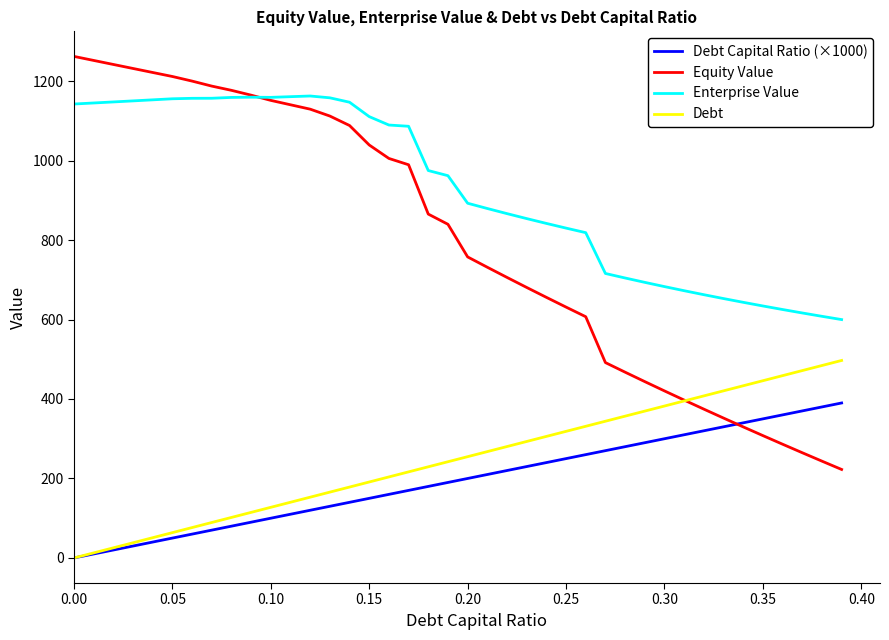

True or false: Enterprise Value and Debt Capital Ratio (×1000) intersect in this chart.

False